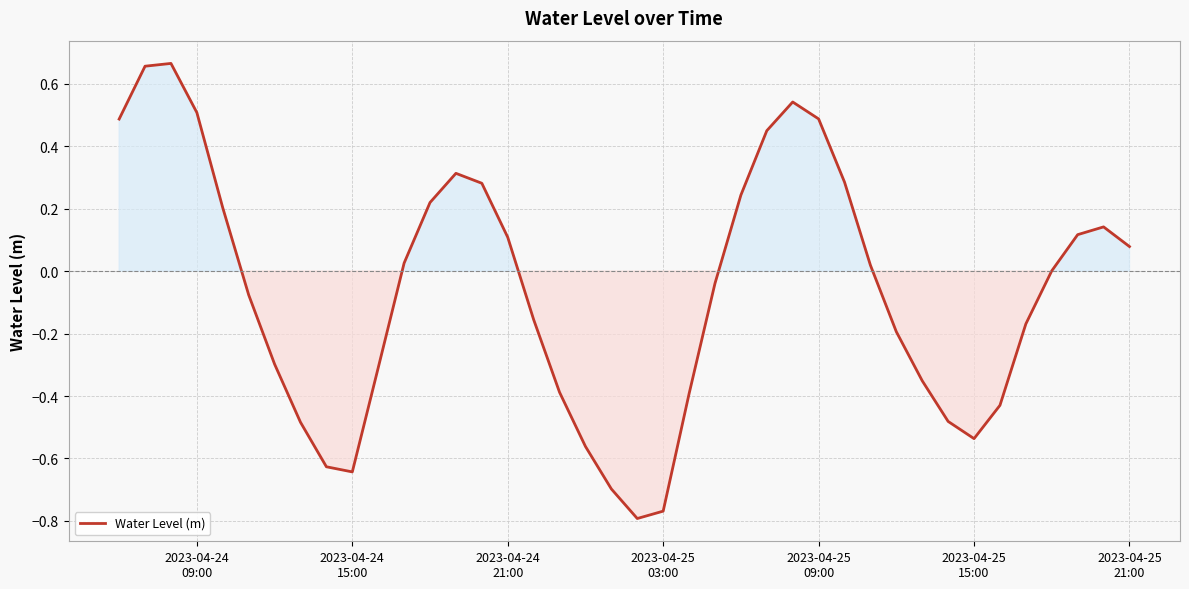

Does the chart have visible grid lines?

Yes